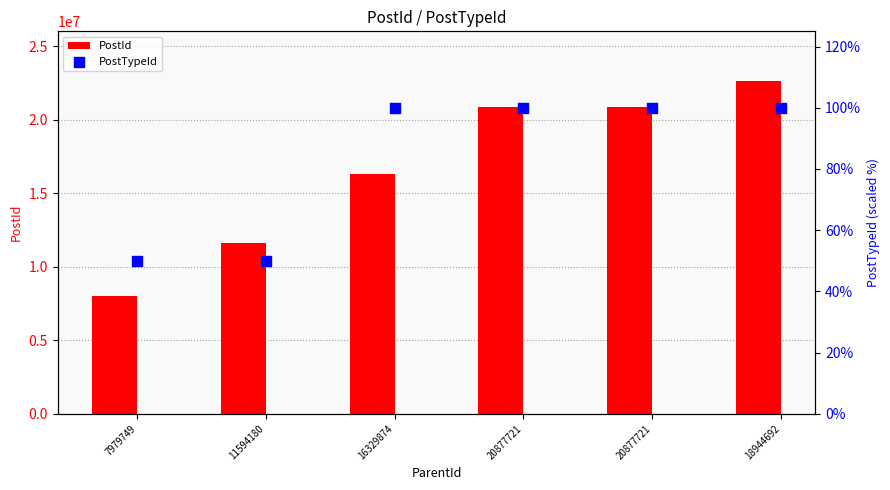

Which series has the largest total across all categories?

PostId